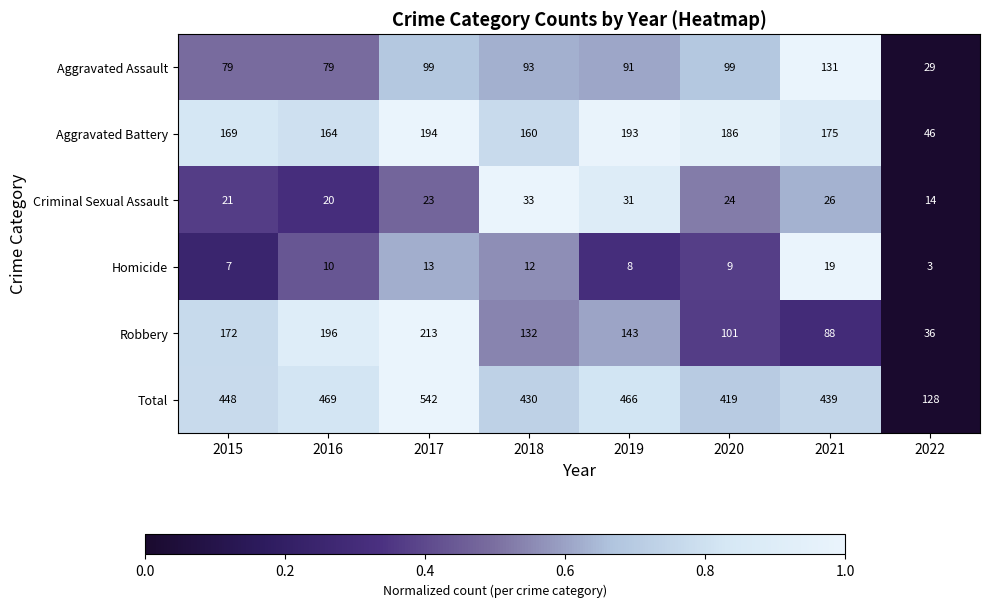

What is the average value of the Aggravated Assault series?

88